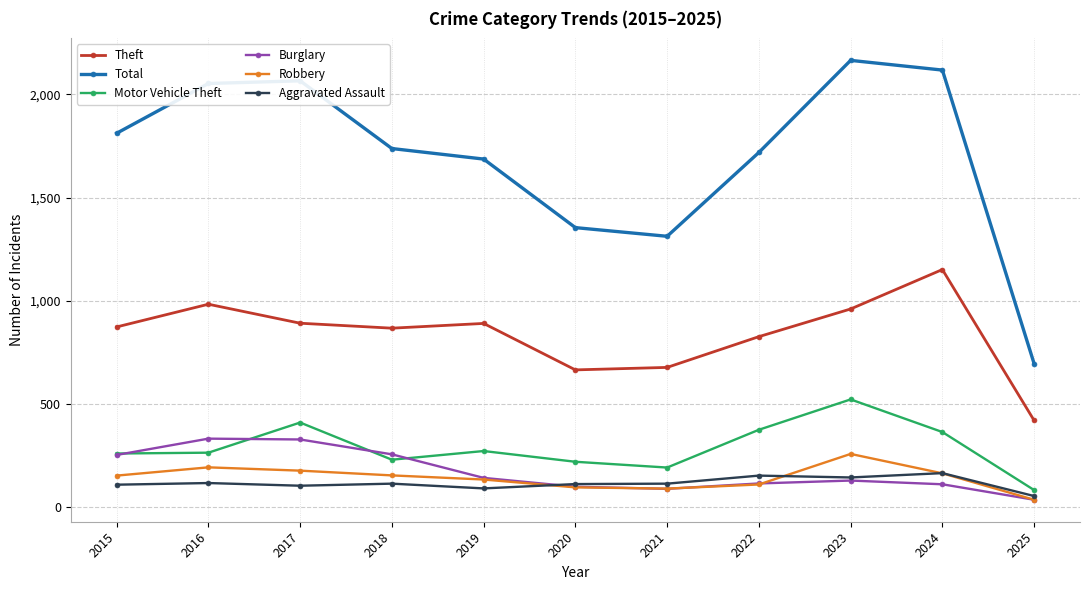

True or false: Motor Vehicle Theft and Total intersect in this chart.

False